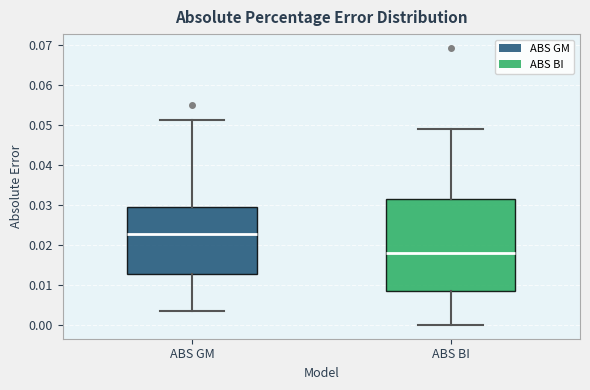

Reading left to right, read every box against the y-axis: the position of its median line, the range the box covers, and the ends of its whiskers. The values are not printed on the chart, so give them approximately, as read against the axis.

ABS GM: median 0.023, box 0.013 to 0.029, whiskers 0.004 to 0.051
ABS BI: median 0.018, box 0.008 to 0.032, whiskers 0.000 to 0.049